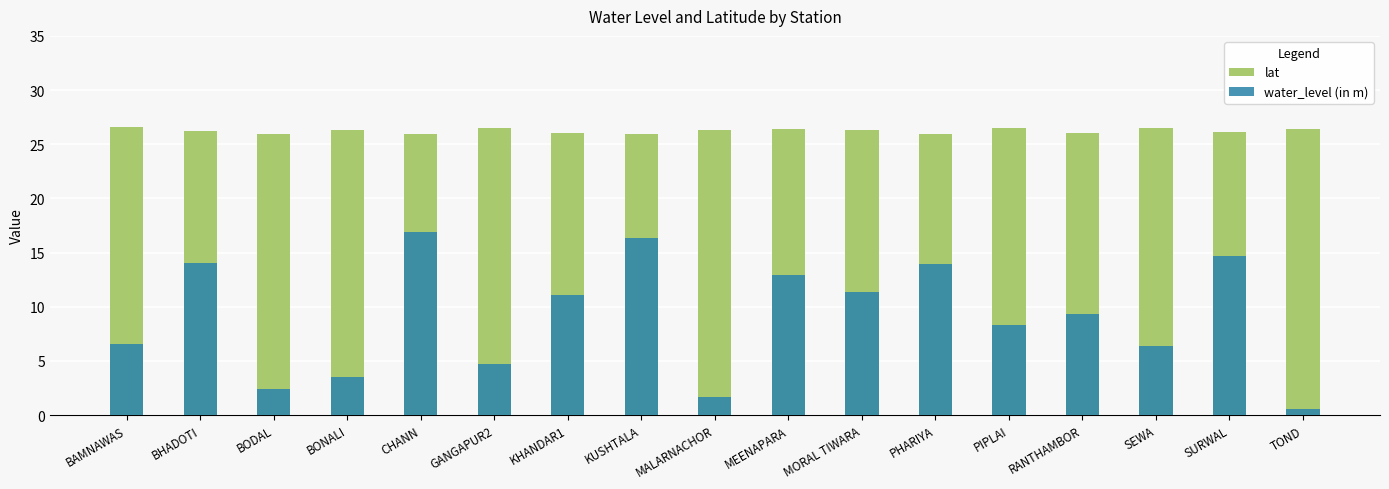

Reading right to left, transcribe all the data shown in this chart.

lat: 26.4	26.1	26.5	26.0	26.5	25.9	26.3	26.4	26.3	26.0	26.0	26.5	25.9	26.4	25.9	26.2	26.6
water_level (in m): 0.5	14.7	6.3	9.3	8.3	13.9	11.4	12.9	1.7	16.3	11.1	4.7	16.9	3.5	2.4	14.0	6.5